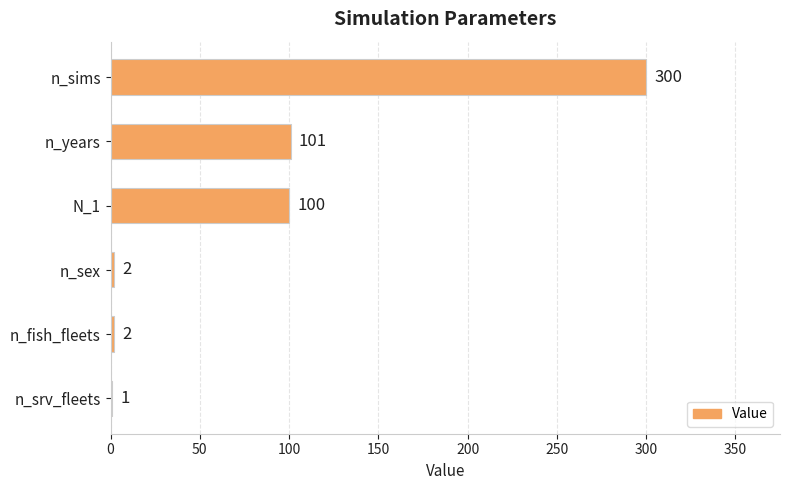

Approximately how many times larger is the value at n_sims compared to n_years?

3.0